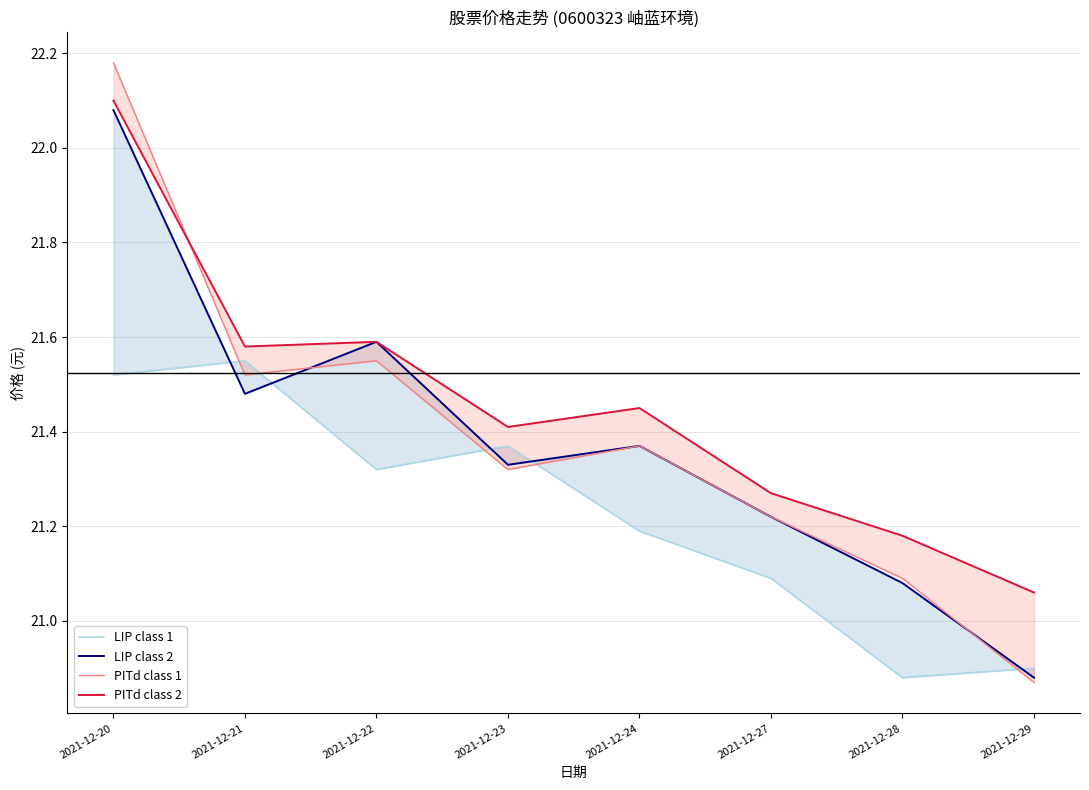

Between 2021-12-29 and 2021-12-24, which is larger?

2021-12-24